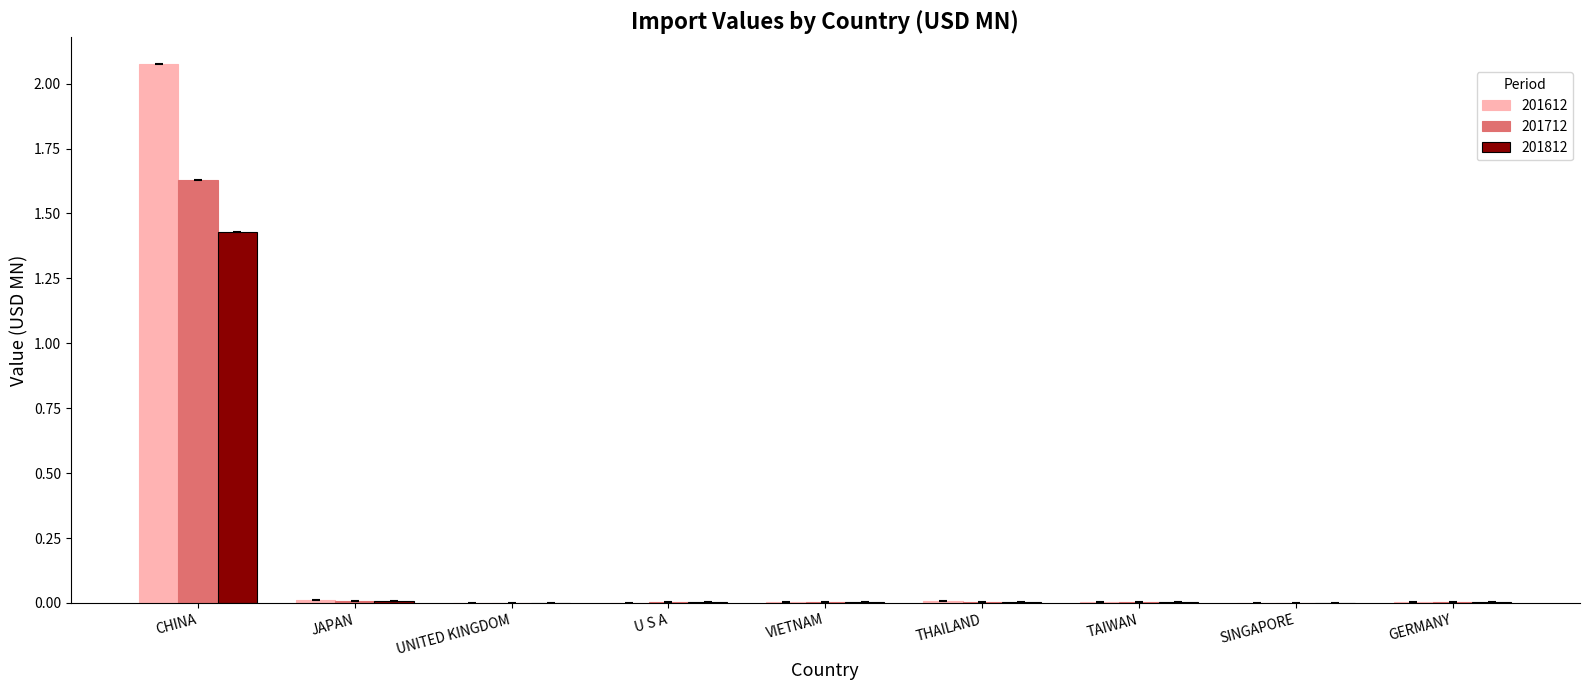

Which series has the largest total across all categories?

201612